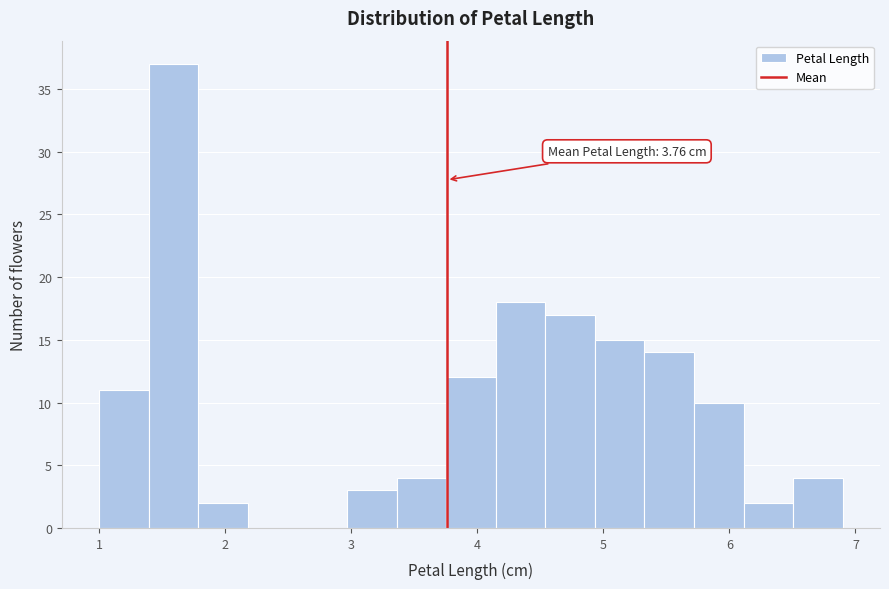

Read against the x-axis, roughly where is the centre of the tallest bar?

1.6